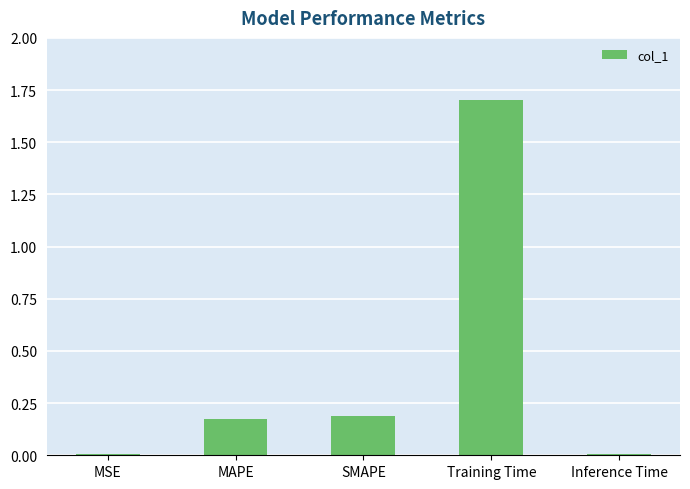

What is the average value?

0.4